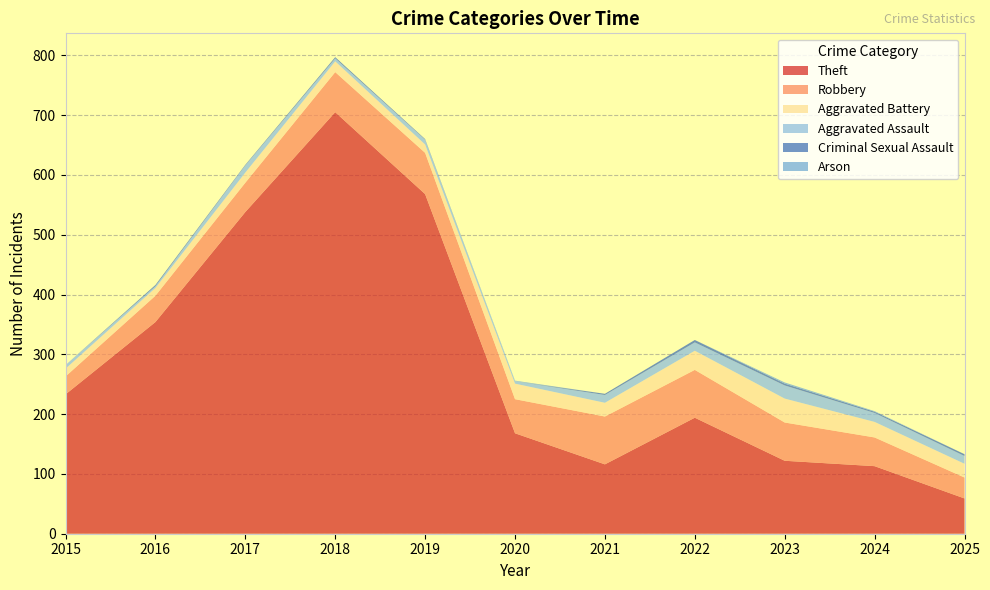

Reading left to right, extract all data points from this chart.

Theft: 2015=233	2016=354	2017=538	2018=705	2019=568	2020=168	2021=116	2022=194	2023=122	2024=113	2025=59
Robbery: 2015=30	2016=44	2017=49	2018=67	2019=69	2020=57	2021=80	2022=80	2023=64	2024=48	2025=35
Aggravated Battery: 2015=13	2016=13	2017=17	2018=18	2019=14	2020=26	2021=23	2022=32	2023=40	2024=26	2025=23
Aggravated Assault: 2015=6	2016=3	2017=12	2018=5	2019=8	2020=4	2021=13	2022=14	2023=22	2024=15	2025=13
Criminal Sexual Assault: 2015=0	2016=2	2017=1	2018=2	2019=1	2020=0	2021=2	2022=4	2023=3	2024=2	2025=3
Arson: 2015=0	2016=0	2017=0	2018=0	2019=0	2020=1	2021=0	2022=0	2023=2	2024=1	2025=0